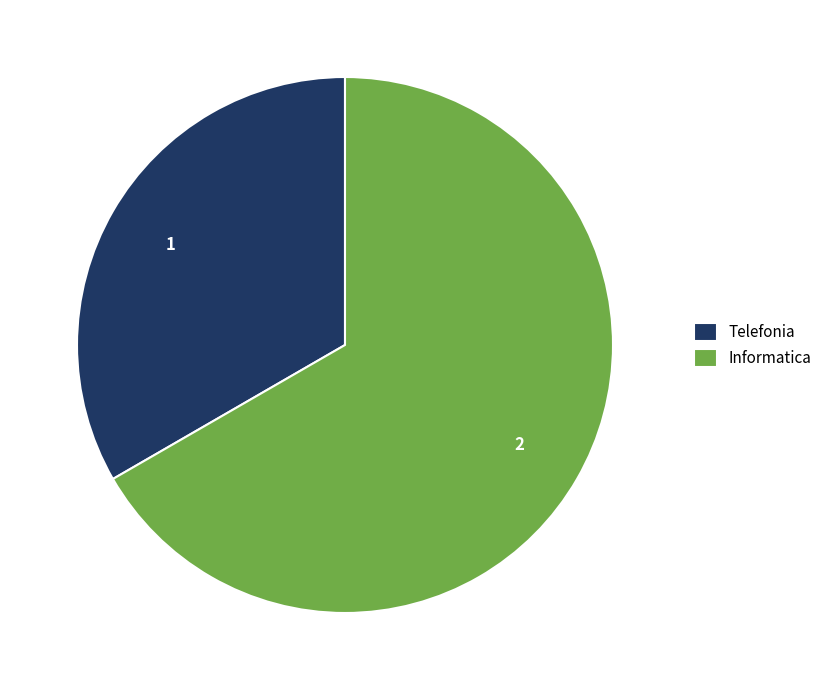

What is the ratio of the value at Informatica to the value at Telefonia?

2.0